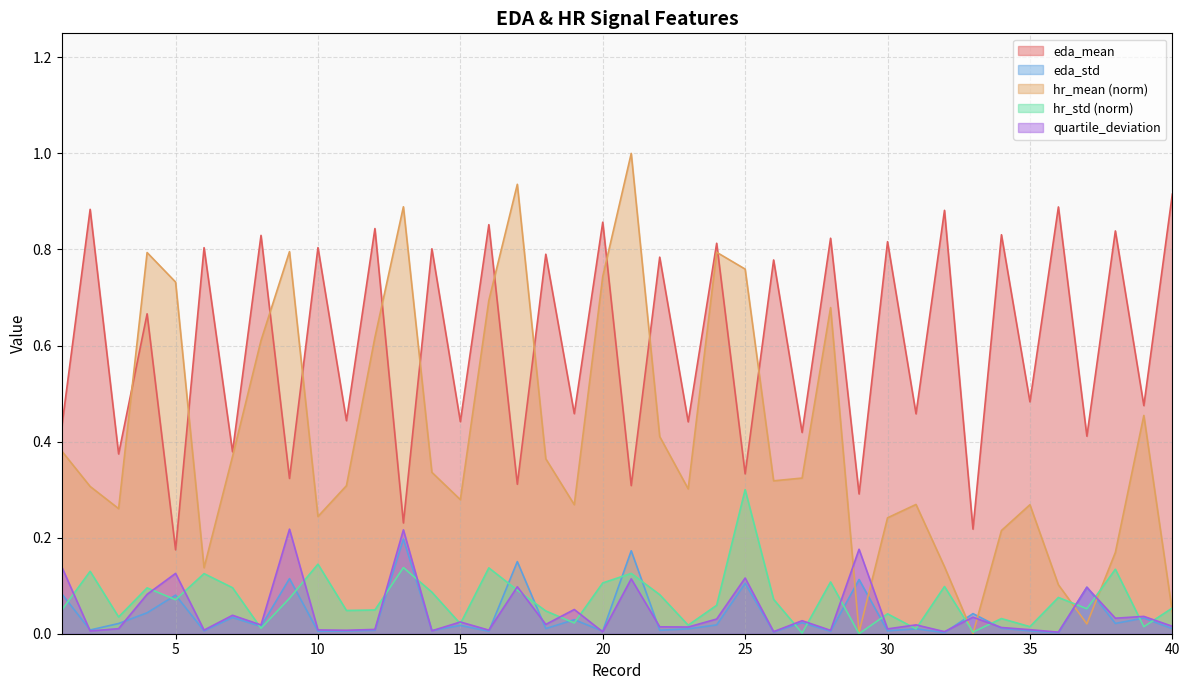

Which series has the largest total across all categories?

eda_mean